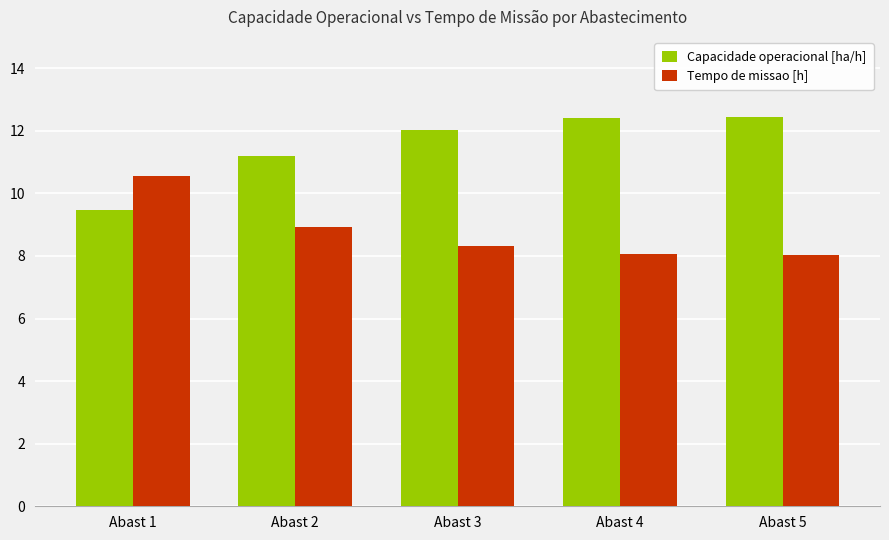

True or false: Capacidade operacional [ha/h] has a value of 12.4 at Abast 4.

True